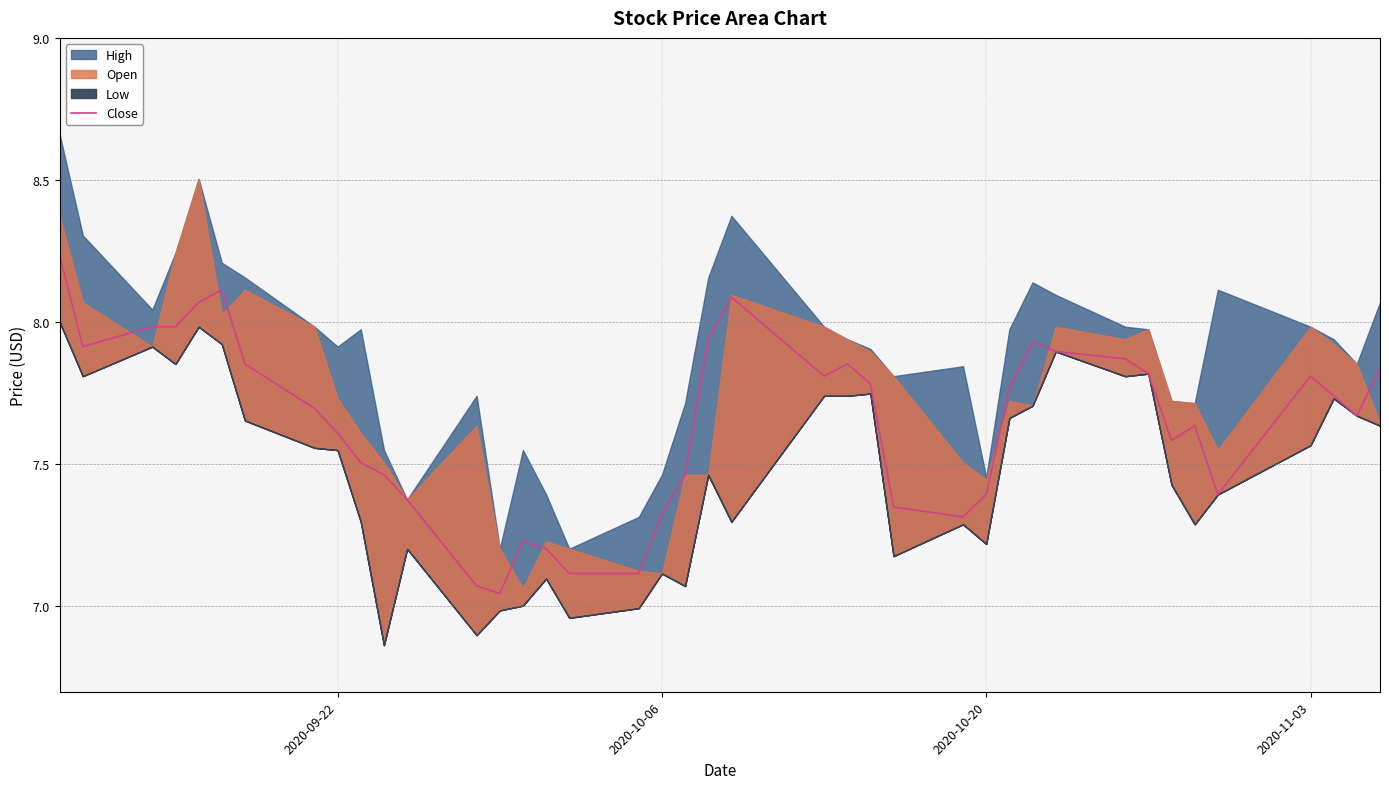

The value of Close at 2020-10-06 is 4.5. True or false?

False